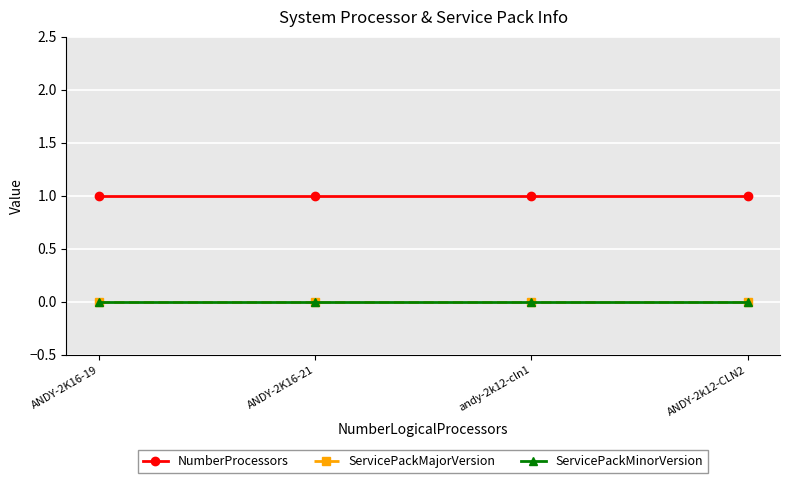

True or false: ServicePackMinorVersion and NumberProcessors intersect in this chart.

False